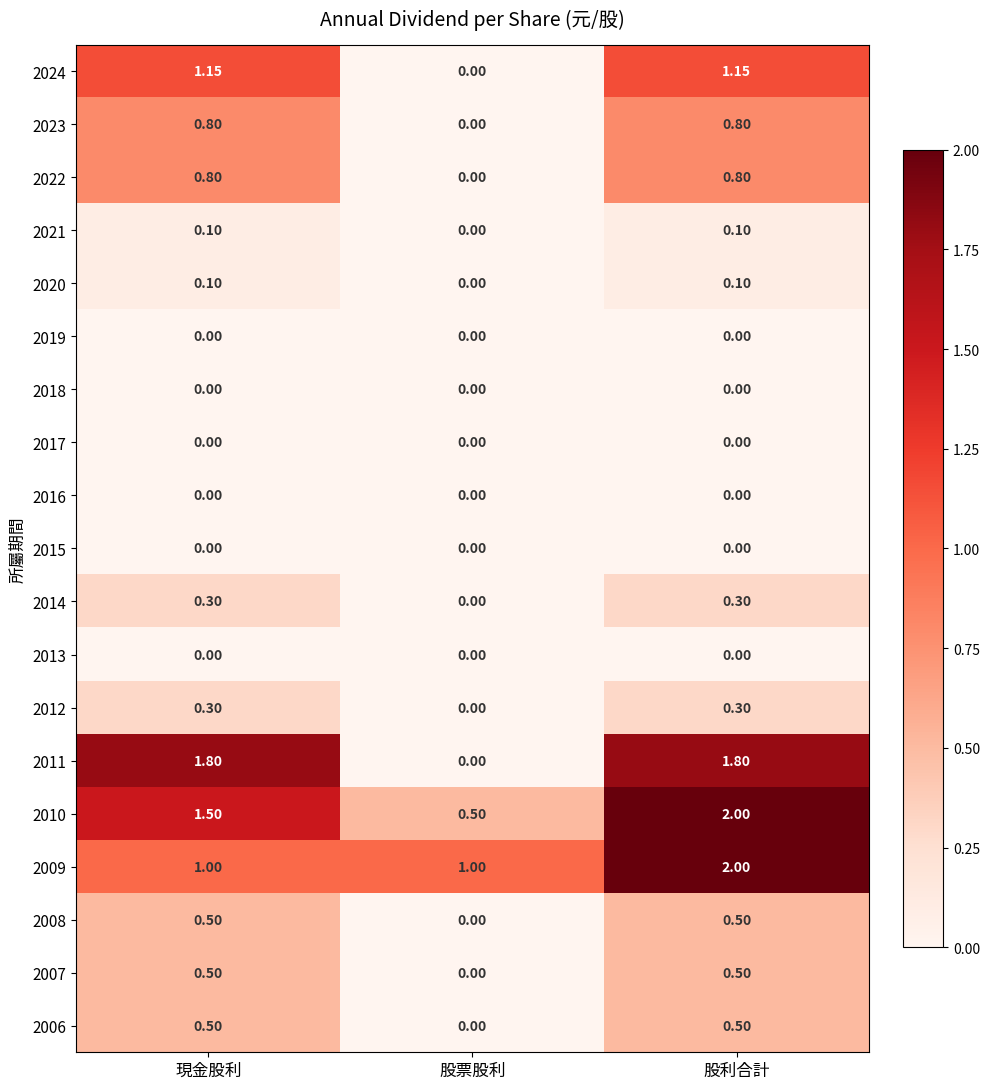

Where is 2008 nearest to the value 0?

股票股利